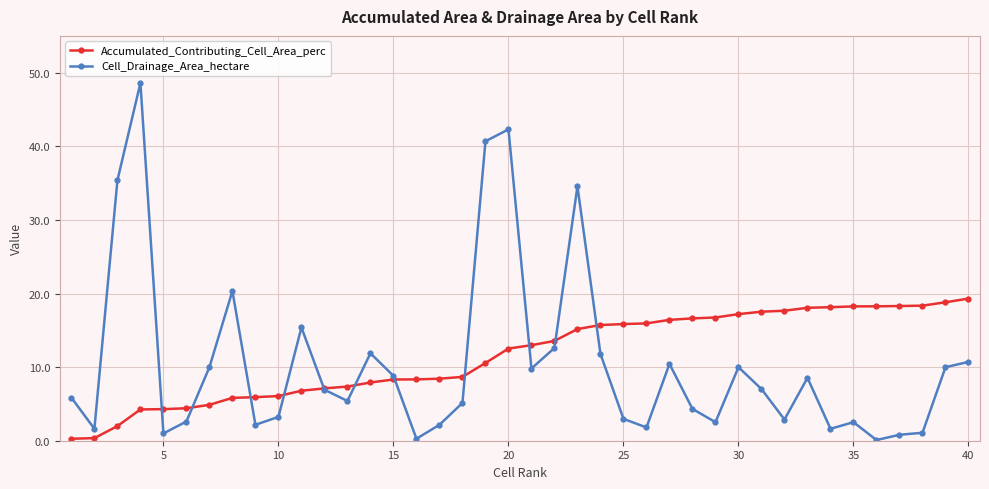

How many data points does each series have?

40